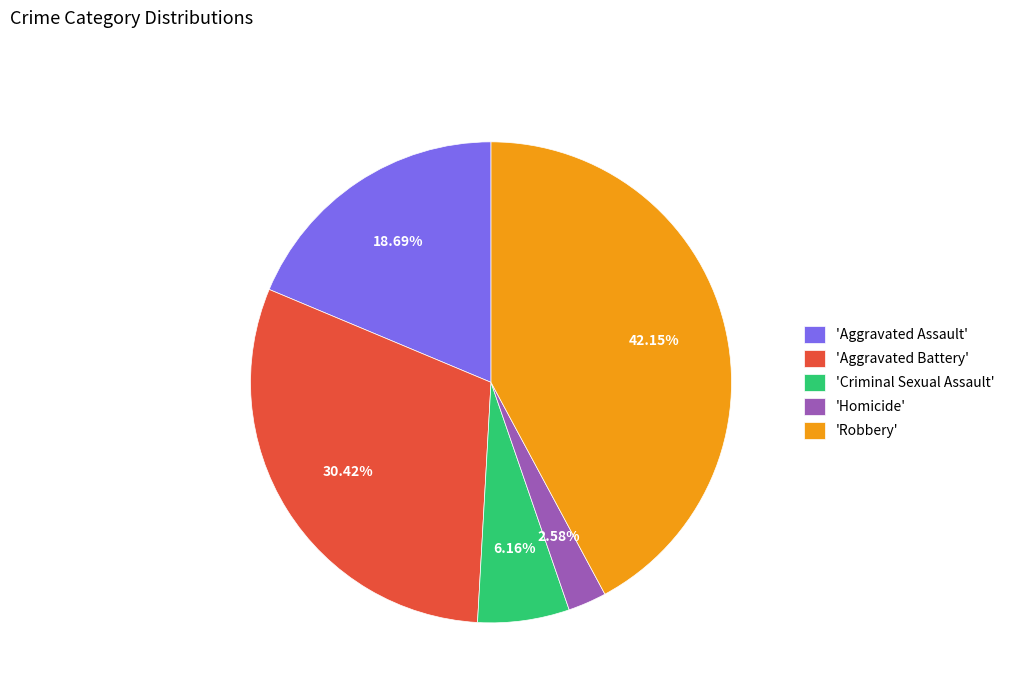

Count the number of slices in the pie.

5